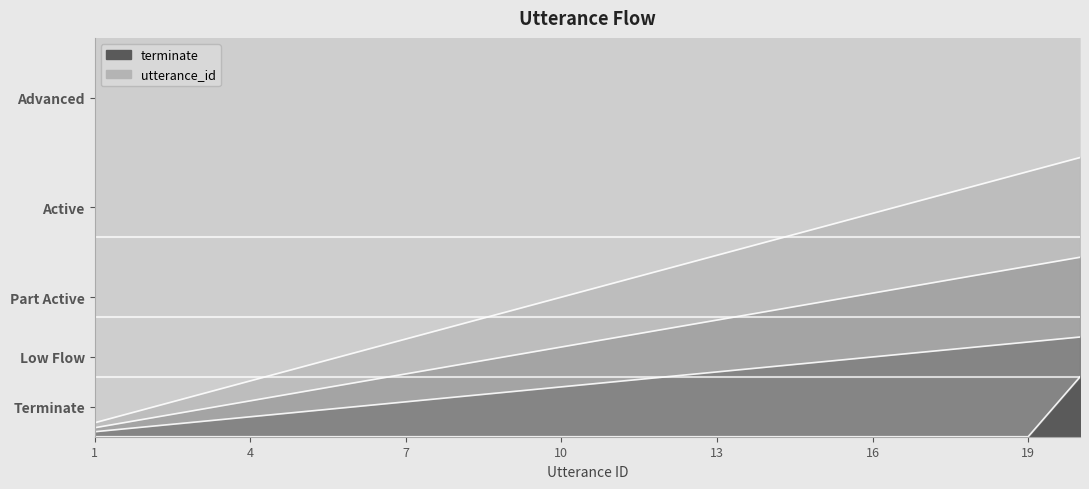

Is it true that terminate equals 0.0 at 2?

True